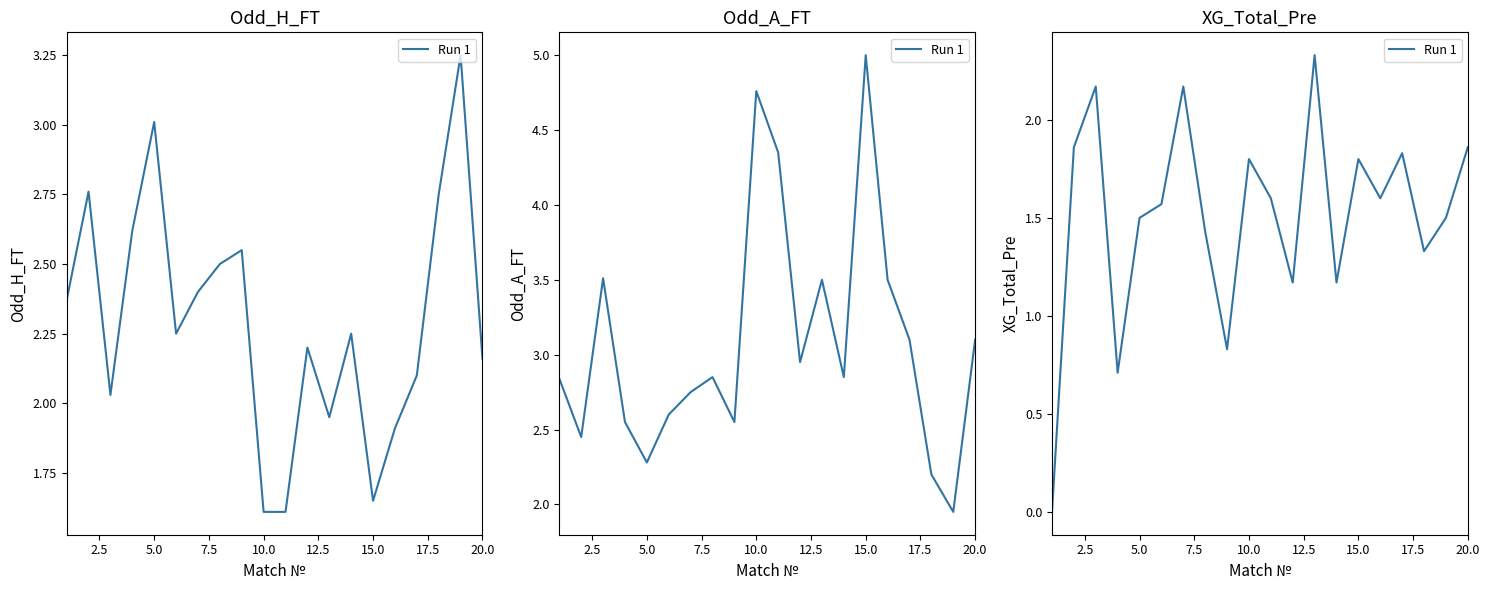

What is the average value?

1.5